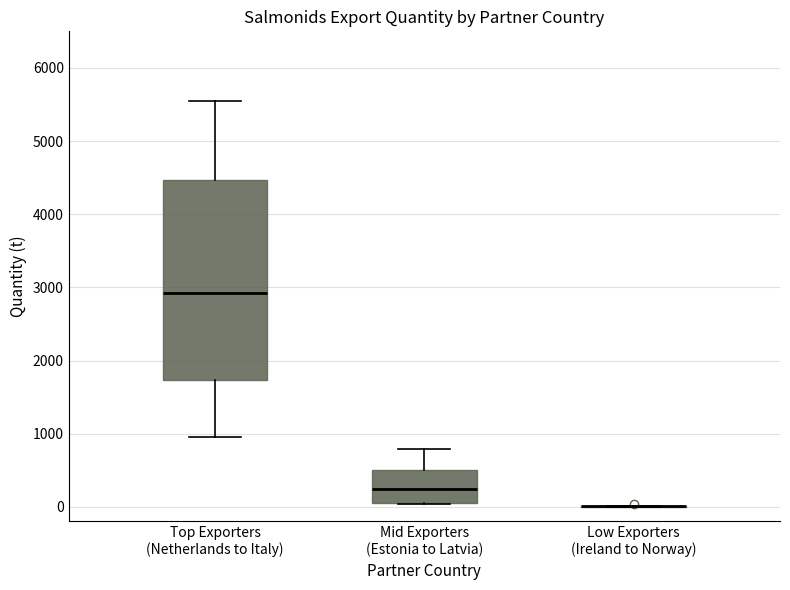

Which box is the tallest, from its lower edge to its upper edge?

Top Exporters (Netherlands to Italy)